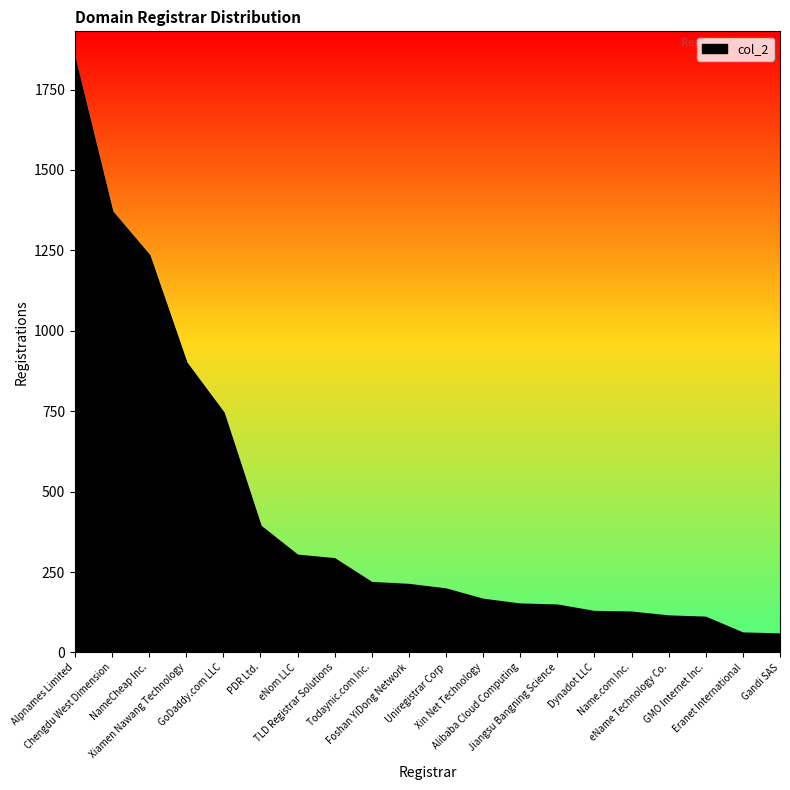

What is the maximum value shown in the chart?

1839